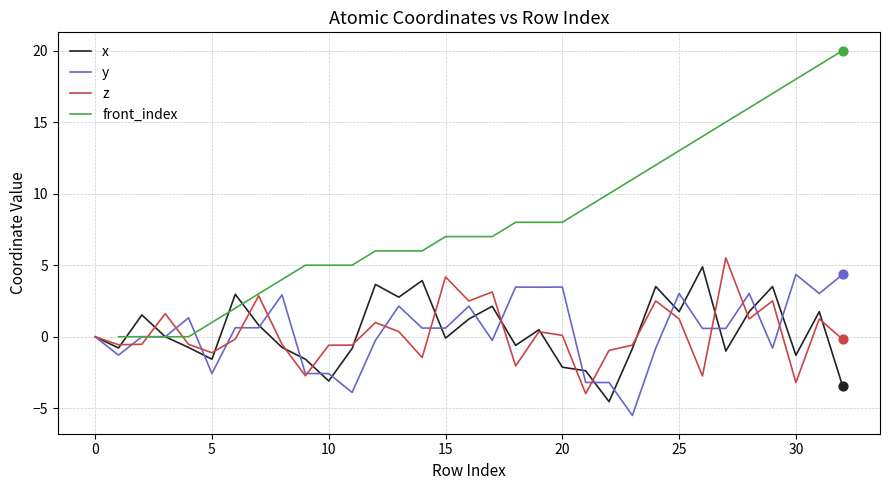

At which category is the sum across all series the highest?

31